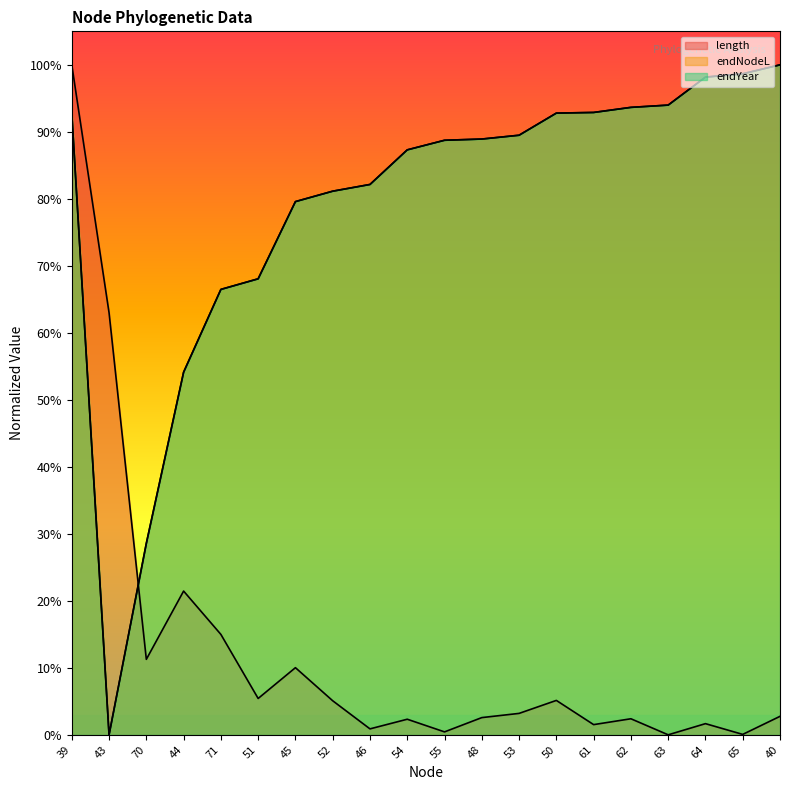

List the series in order of their peak value, lowest first.

length, endNodeL, endYear